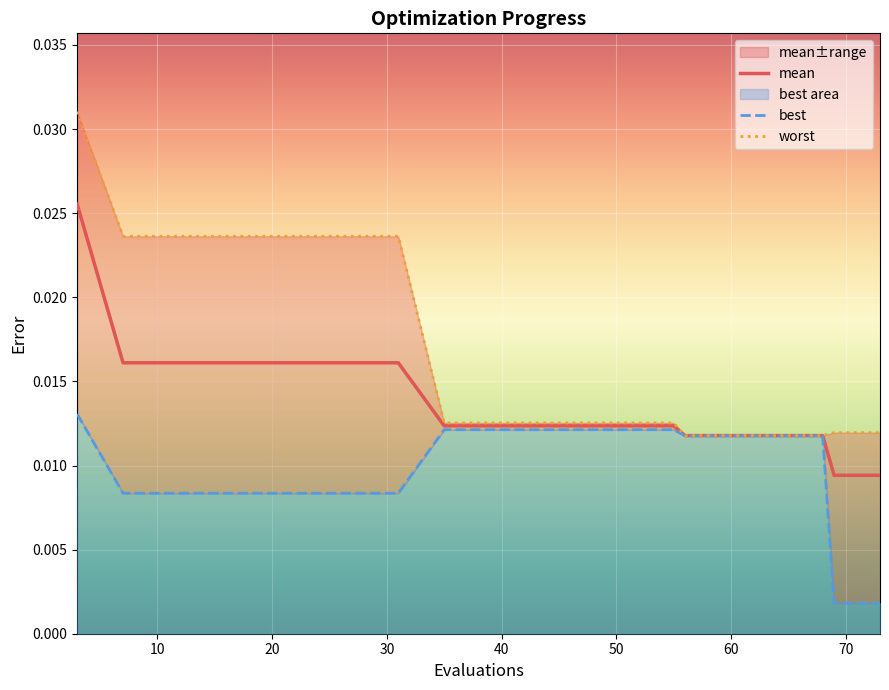

List the series in order of their overall mean, highest first.

worst, mean, best